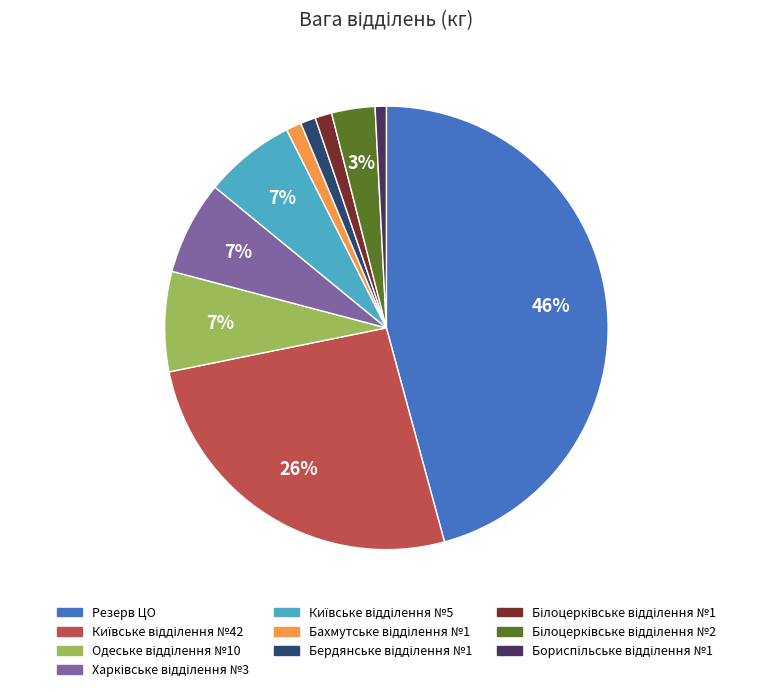

What percentage is the Резерв ЦО slice, to the nearest percent?

46%